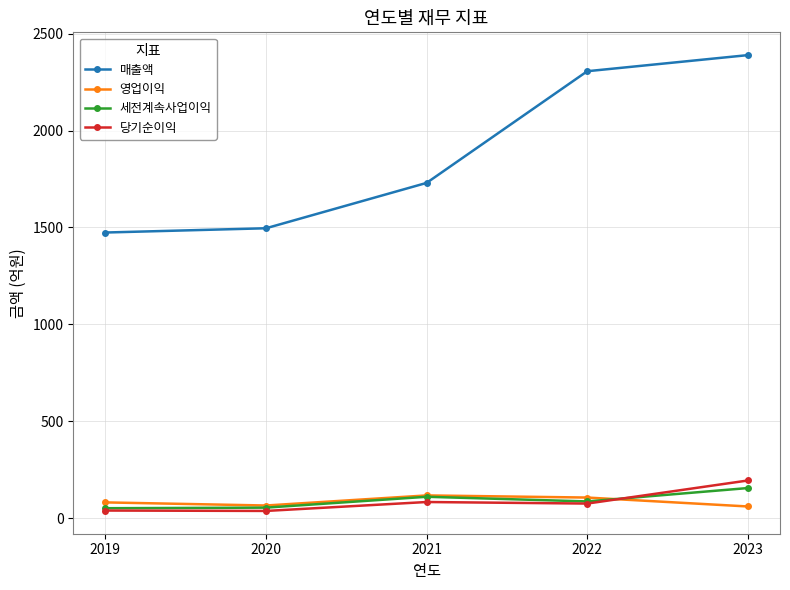

What is the spread (max minus min) of values at 2021?

1646